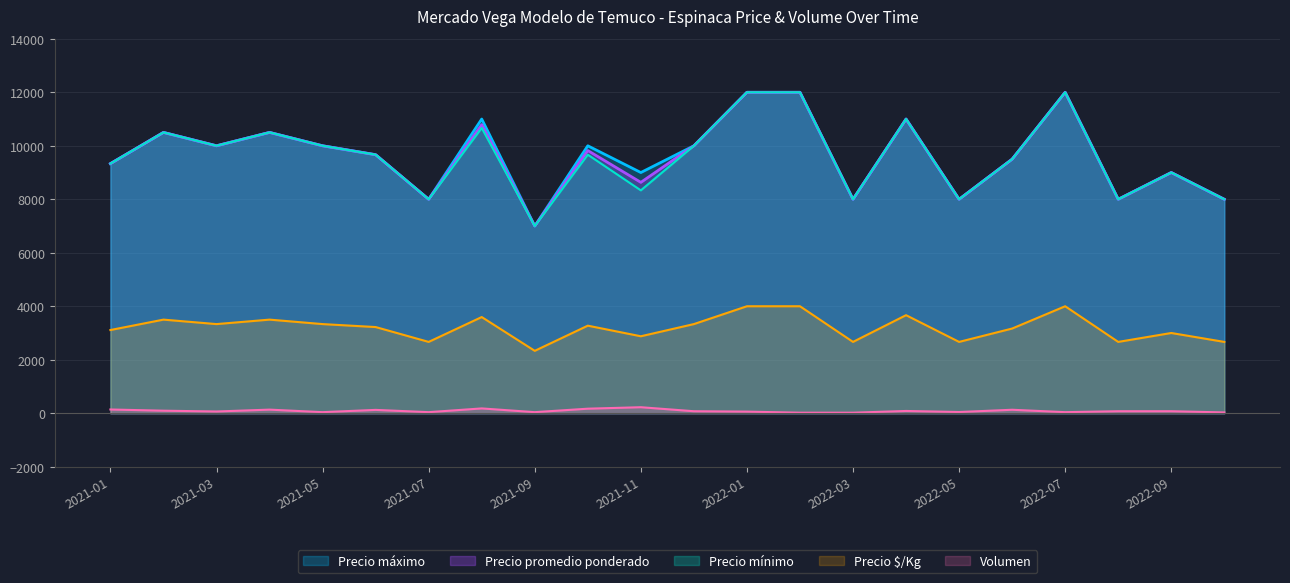

The value of Precio promedio ponderado at 2021-09 is 3531.1. True or false?

False